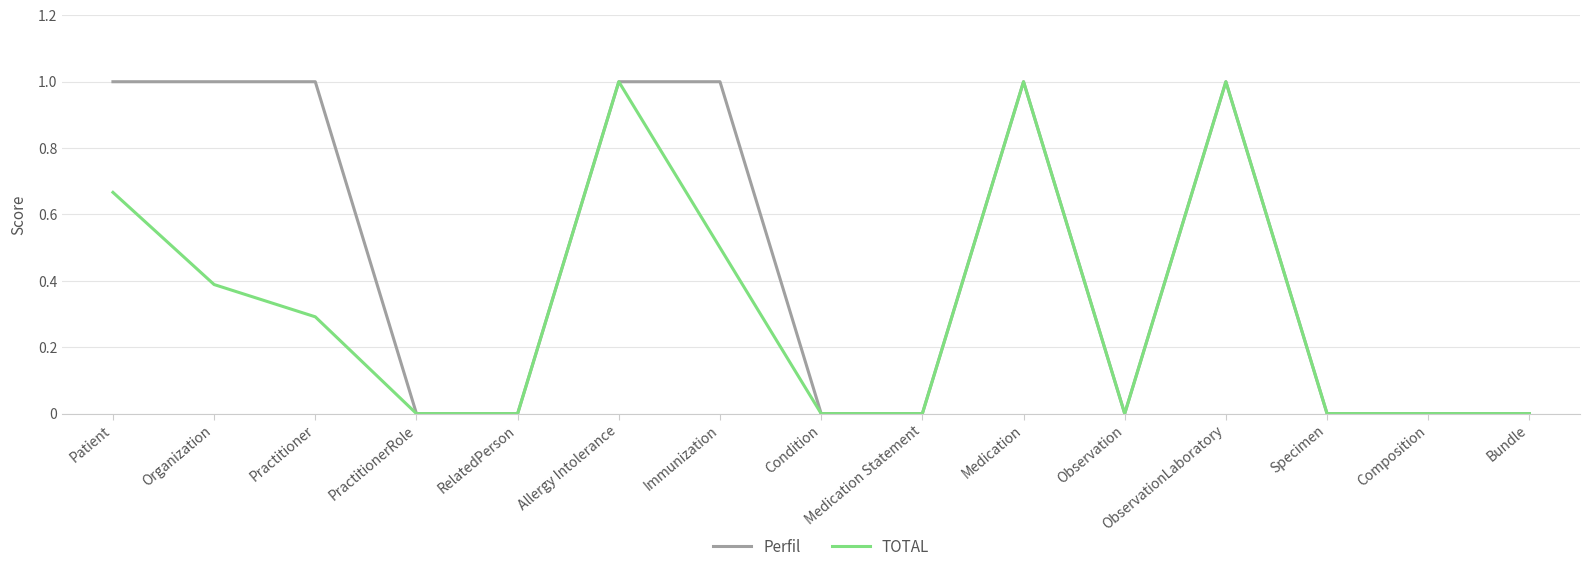

What is the sum of the Perfil values at RelatedPerson and Organization?

1.0